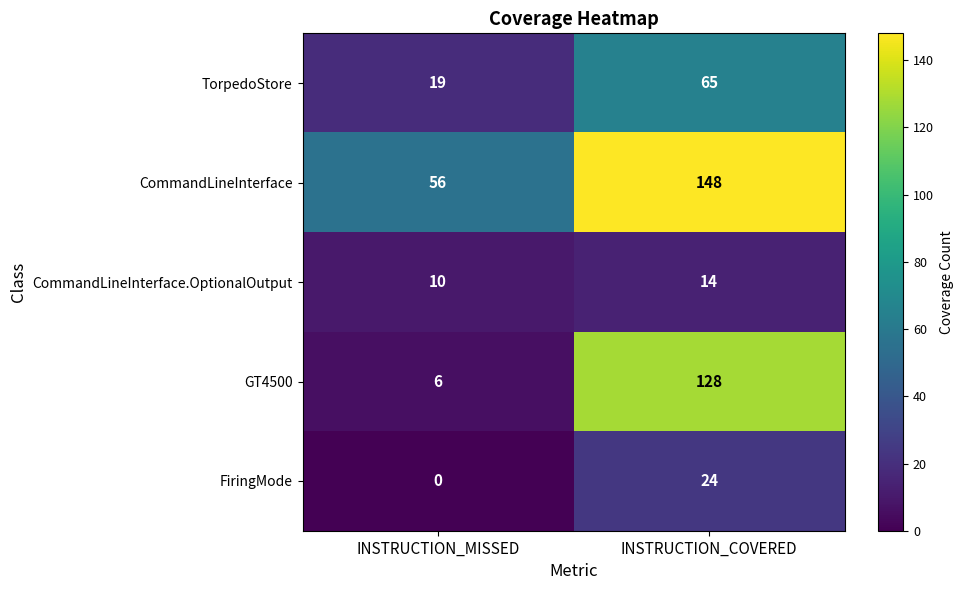

What is the difference between the maximum and minimum values in the TorpedoStore series?

46